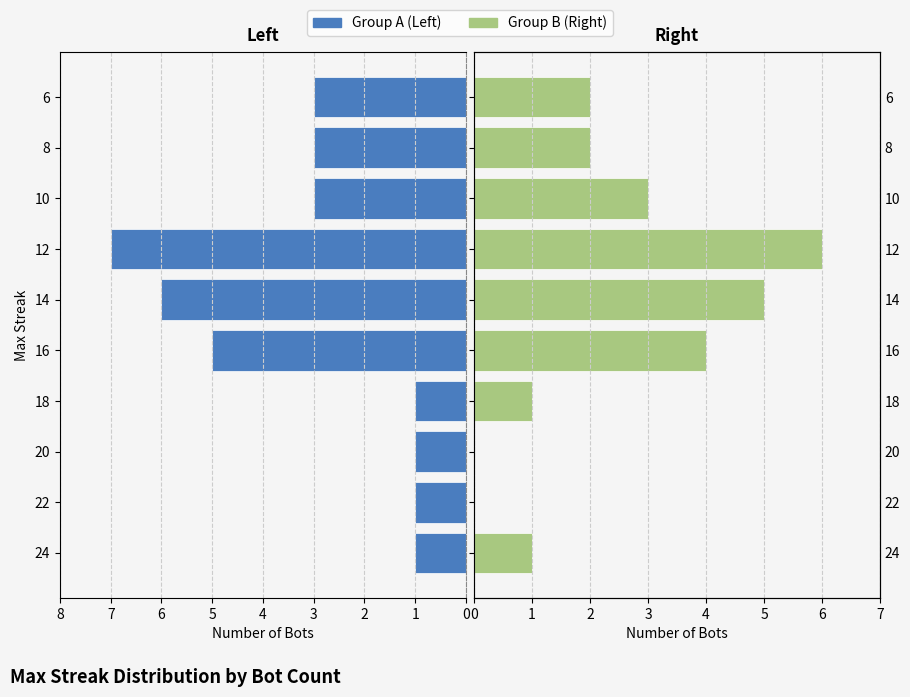

Does the chart contain stacked bars?

No